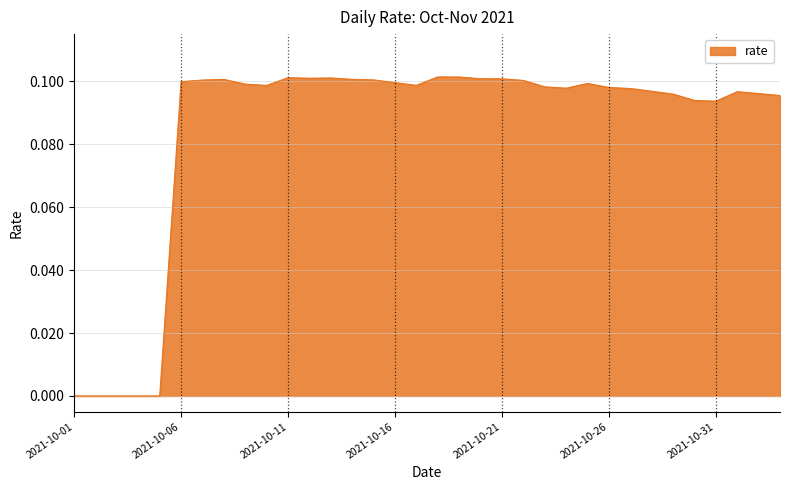

How many lines are shown in the chart?

1